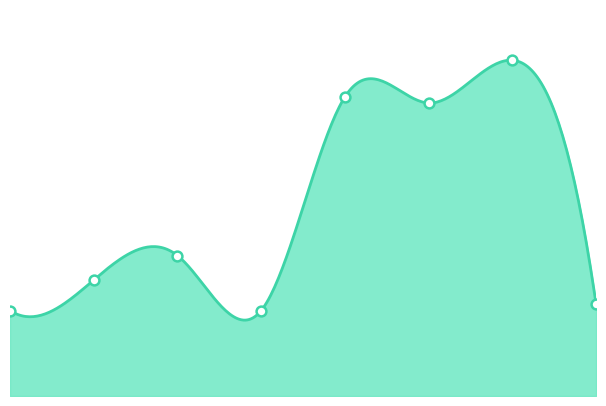

Which series contains the highest Y value?

DayDiff3